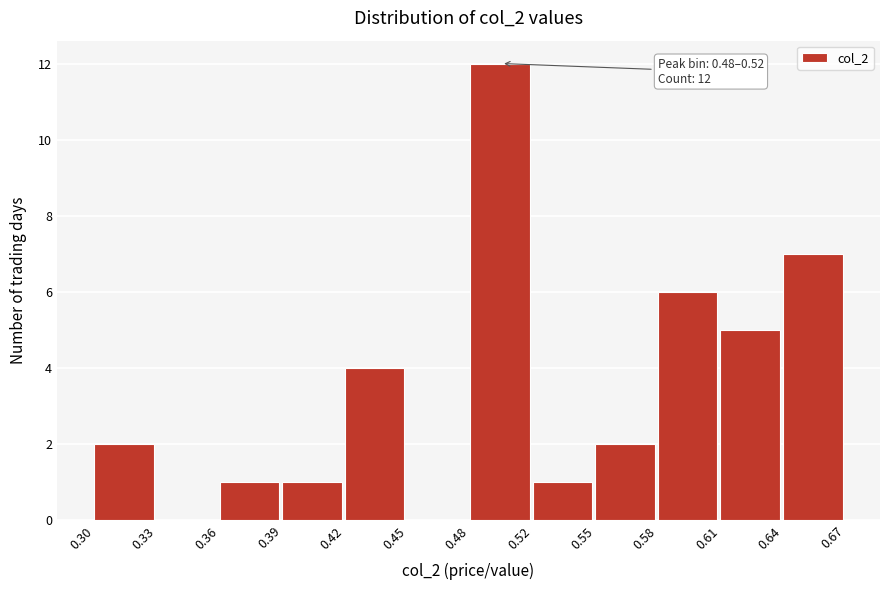

Reading left to right, list all the values displayed in this chart.

0.30=2	0.33=0	0.36=1	0.39=1	0.42=4	0.45=0	0.48=12	0.52=1	0.55=2	0.58=6	0.61=5	0.64=7